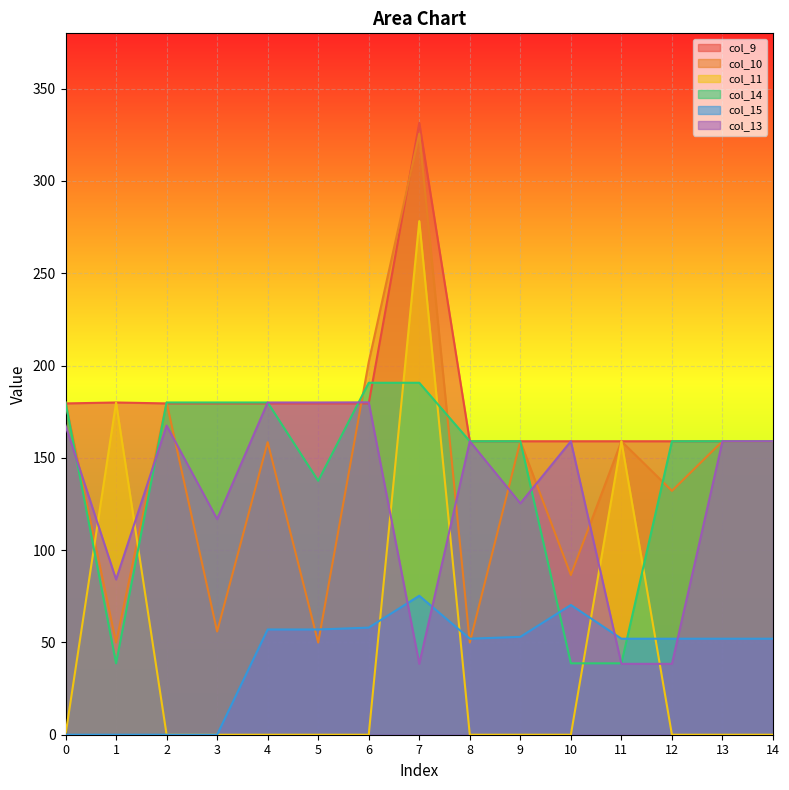

Where is the first local maximum for col_9?

1